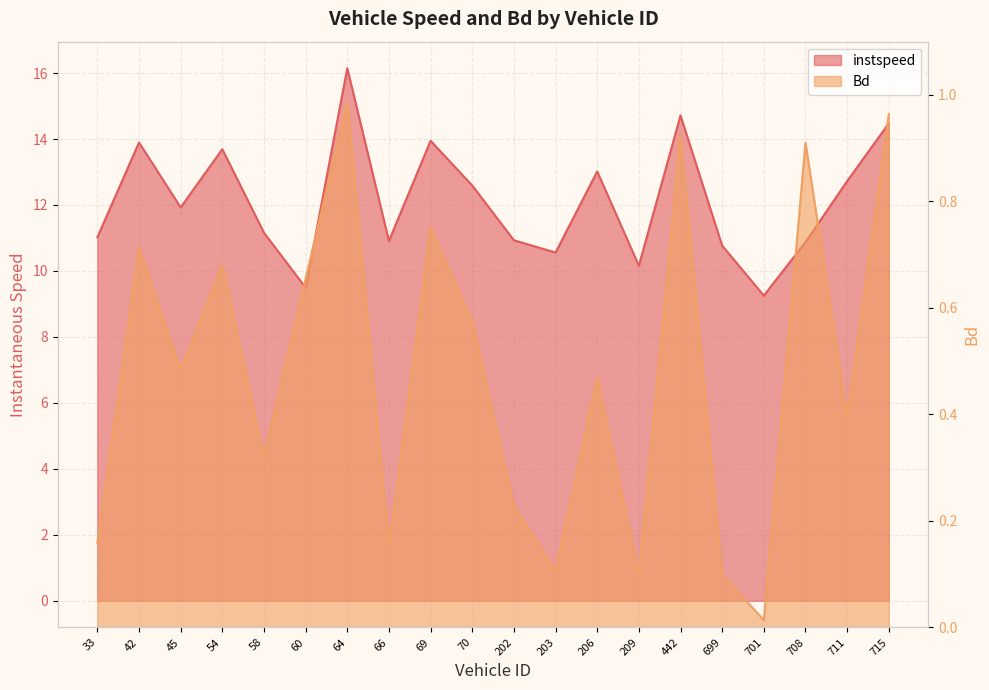

At which category is the sum across all series the highest?

64.0